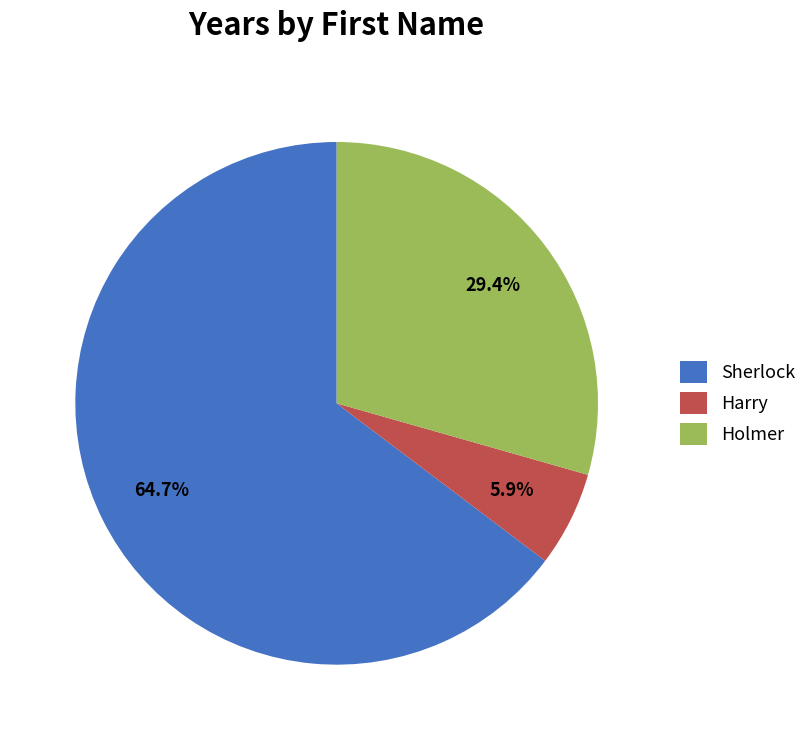

Is it true that Holmer is 18% of the pie?

False